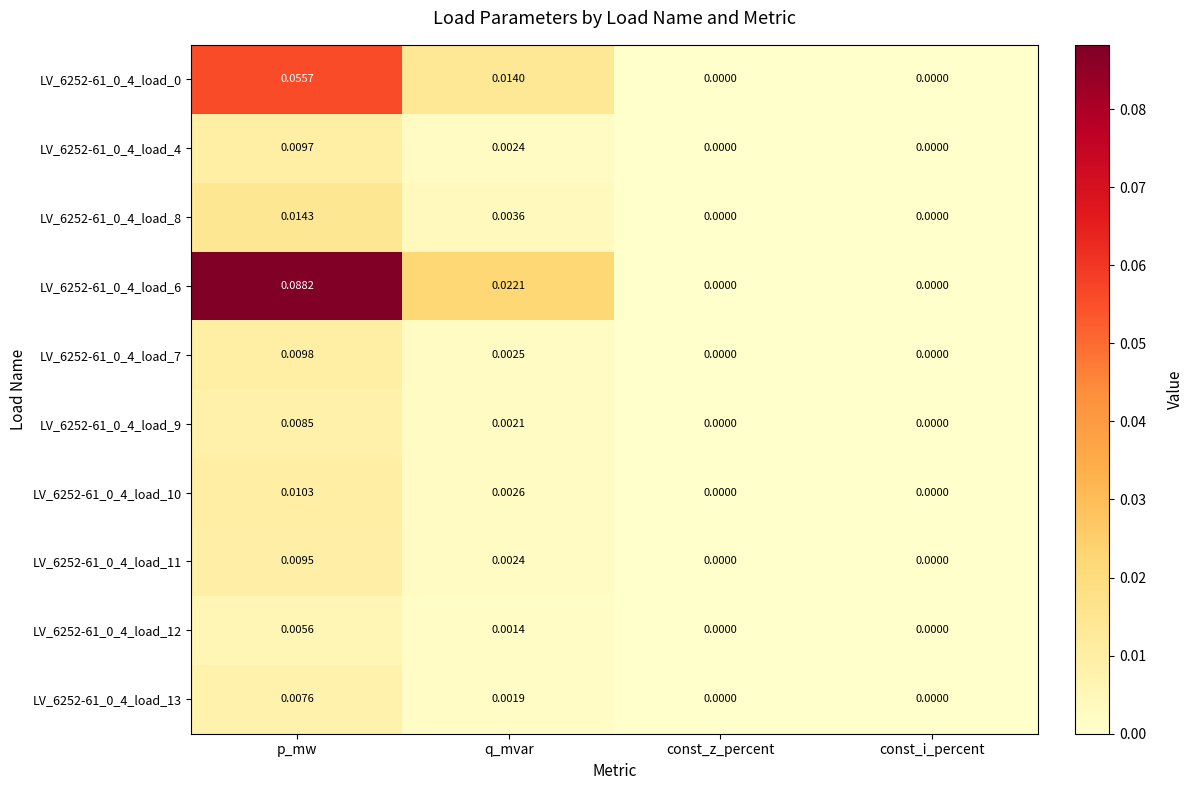

At which label does LV_6252-61_0_4_load_8 reach its peak?

p_mw